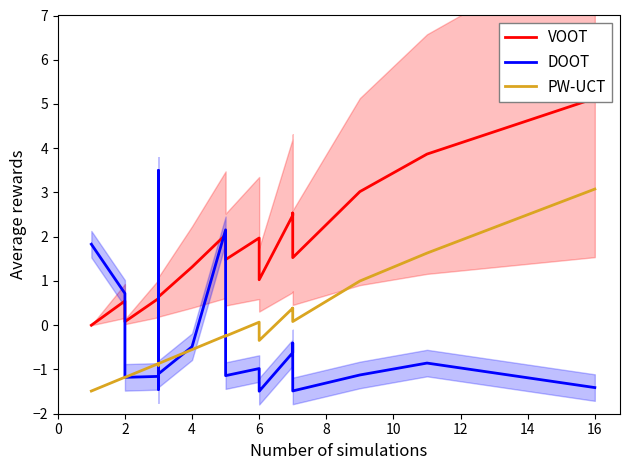

True or false: PW-UCT and VOOT cross at least once.

False